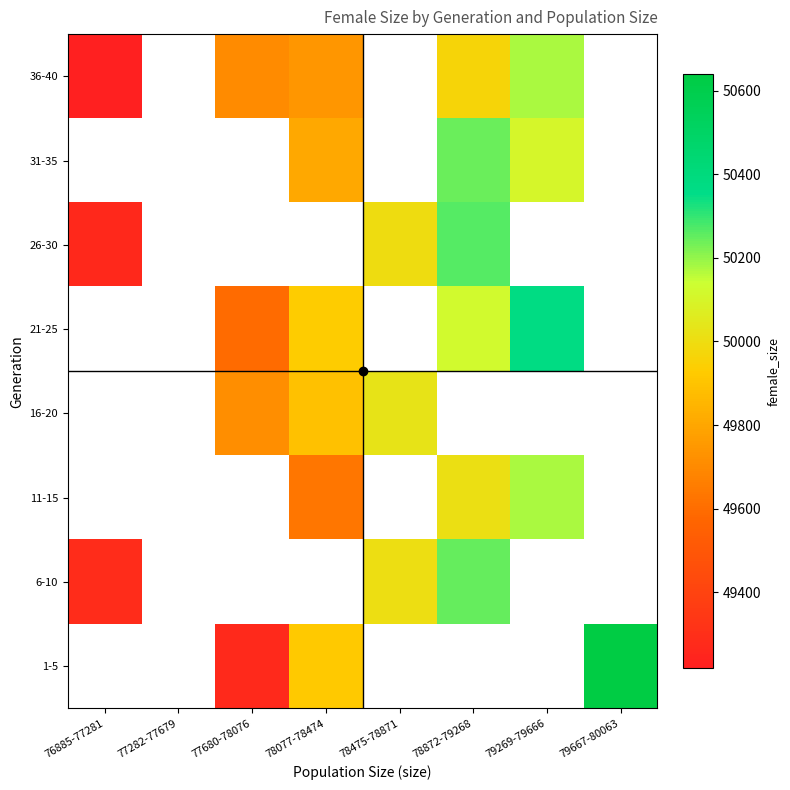

Count the number of categories in the chart.

8